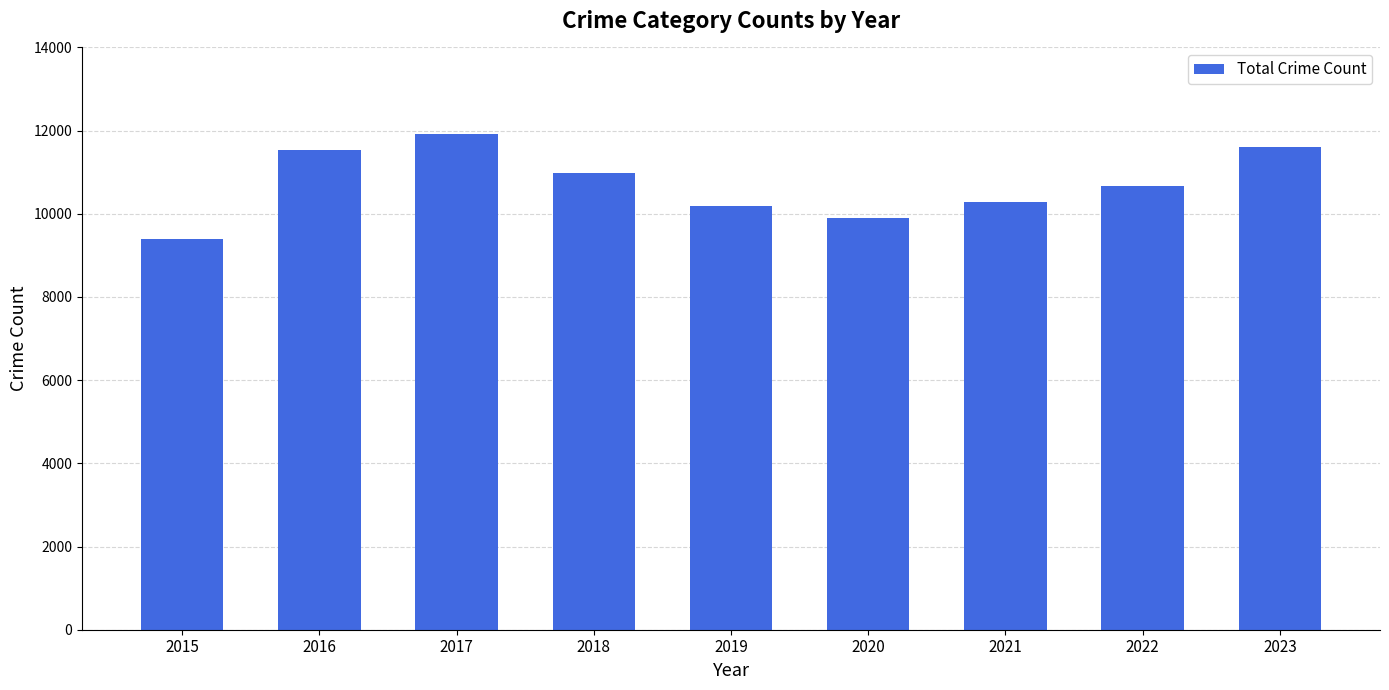

Does the chart contain any negative values?

No